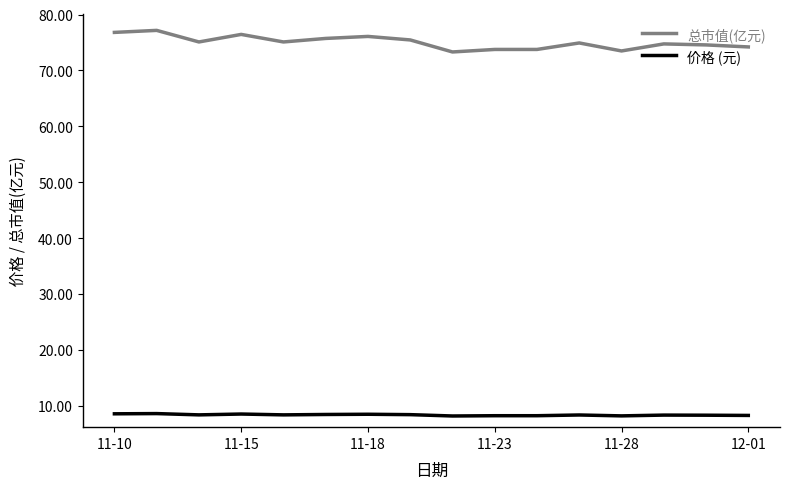

True or false: 总市值(亿元) has more than 0 points higher than both neighbors.

True